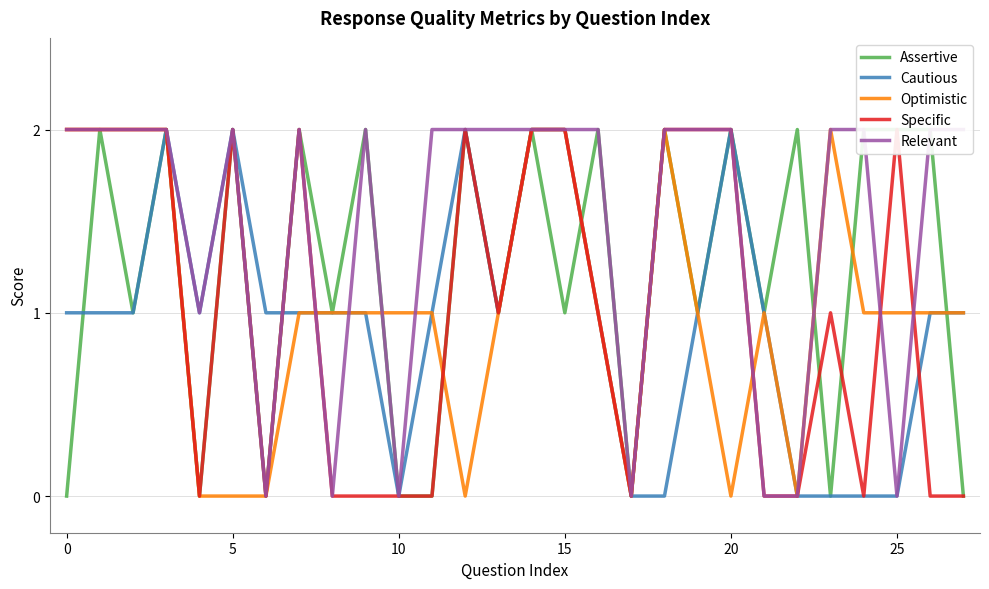

True or false: Relevant has a value of 4 at 20.

False